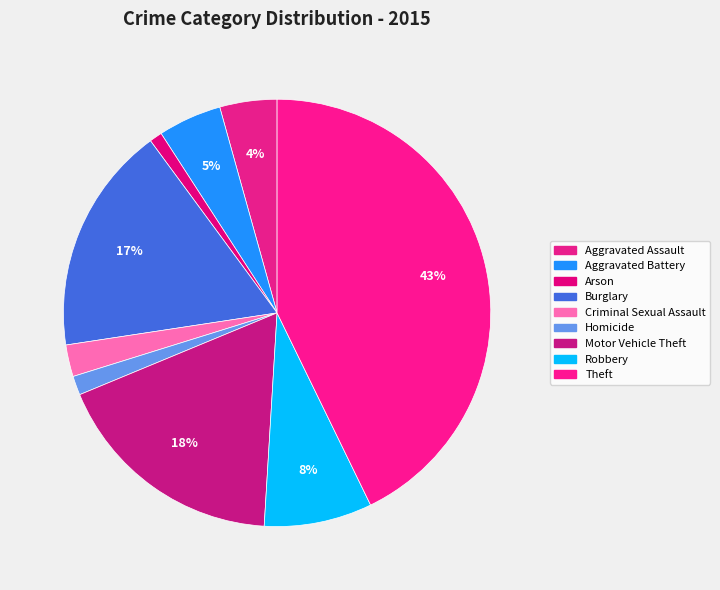

Count the number of slices in the pie.

9